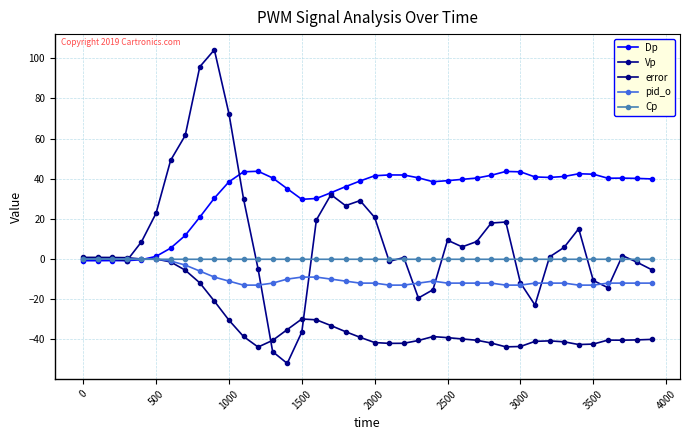

At which category does error reach its first local peak?

1500